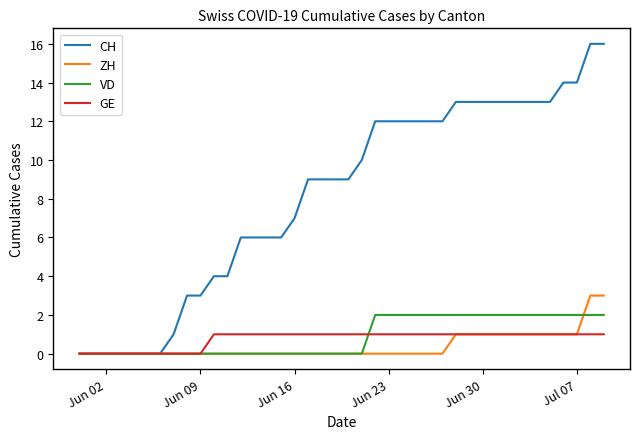

Which series has the widest spread of values?

CH